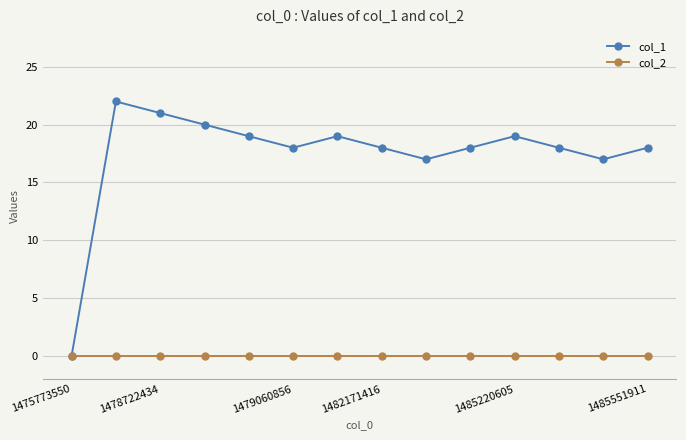

How many values in col_1 are above zero?

13